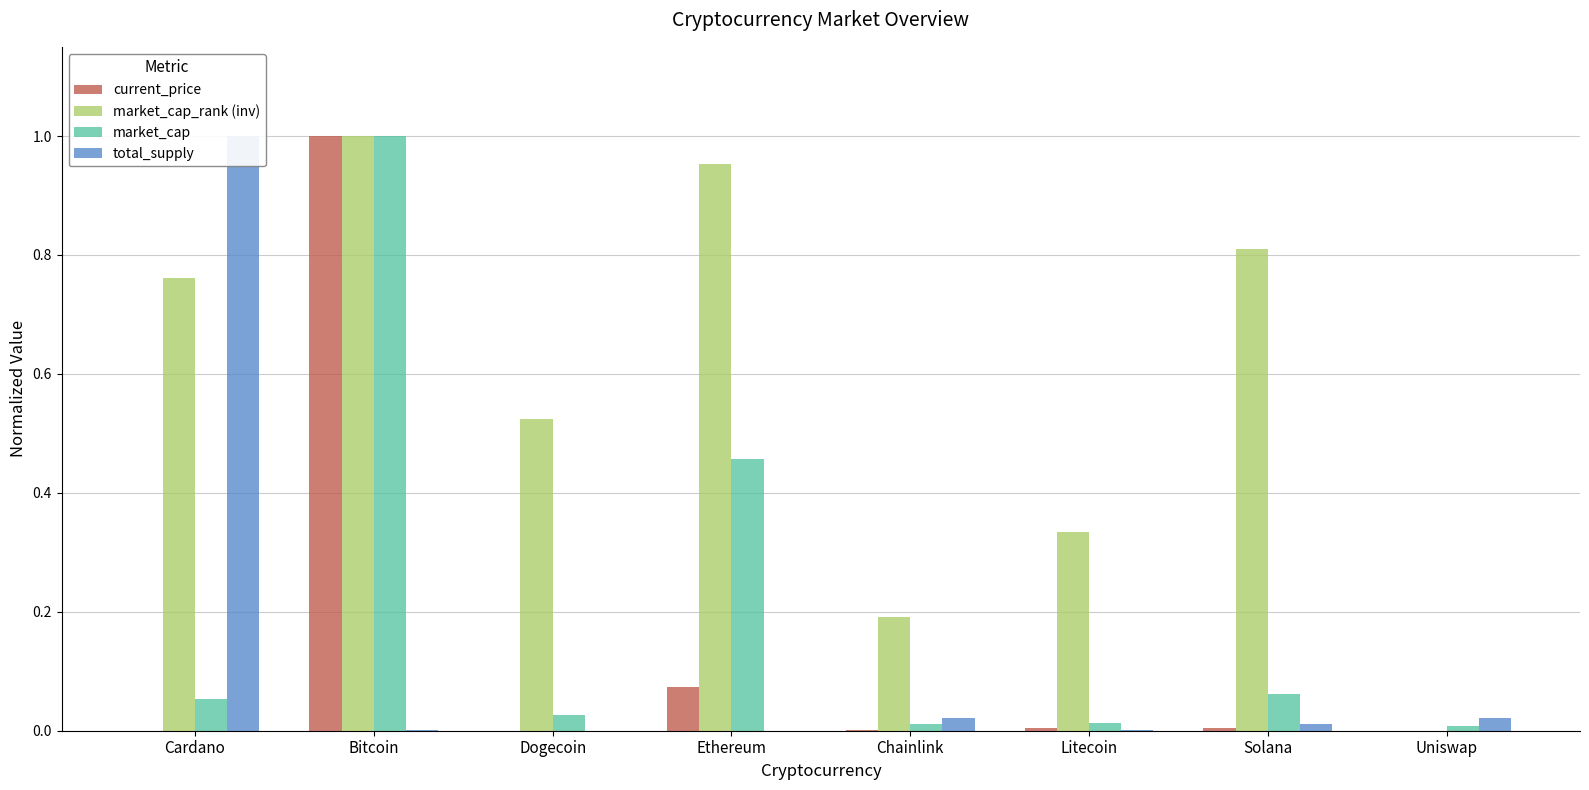

What is the highest value of the current_price series?

1.0